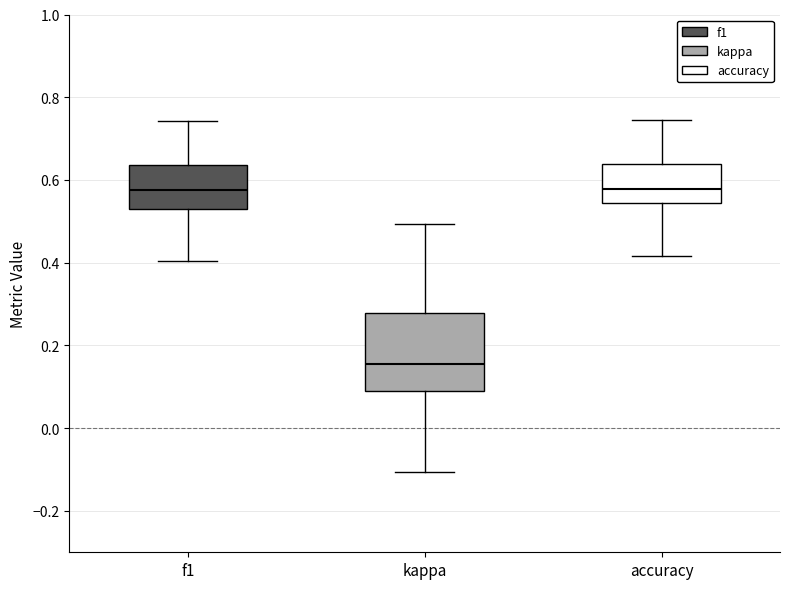

Where does the lower whisker of the box for kappa end on the y-axis? The values are not printed on the chart, so give them approximately, as read against the axis.

-0.10